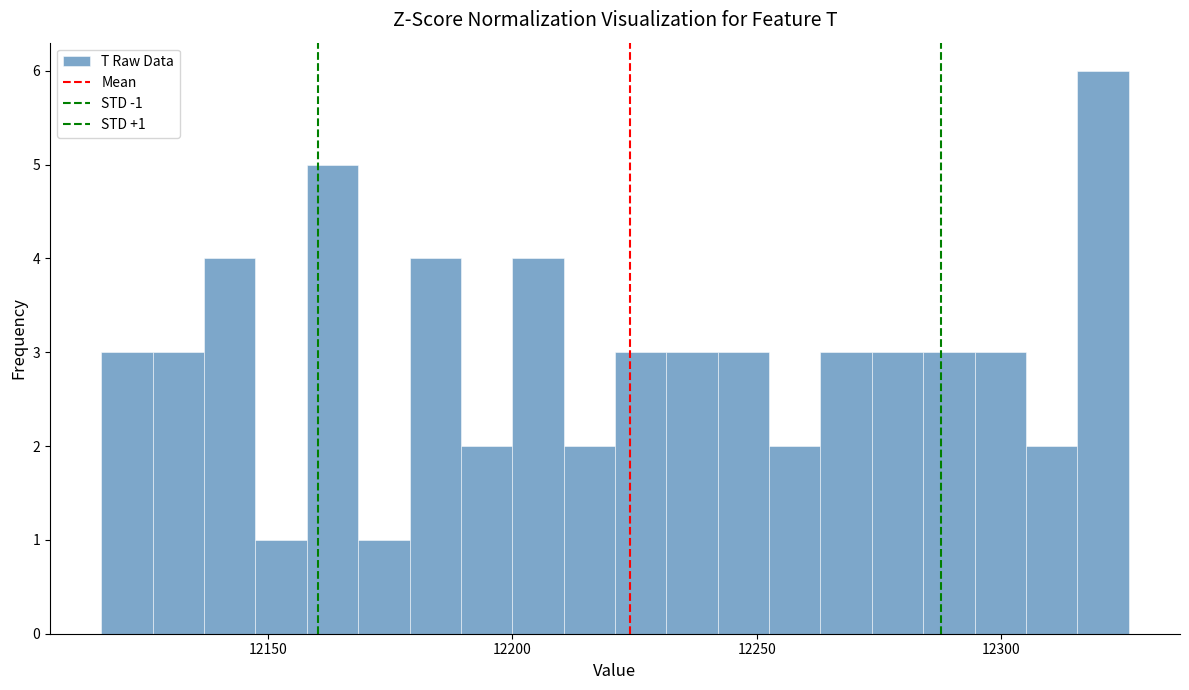

Around what value on the x-axis is the tallest bar? Give the approximate position of its centre, as read against the axis.

12320